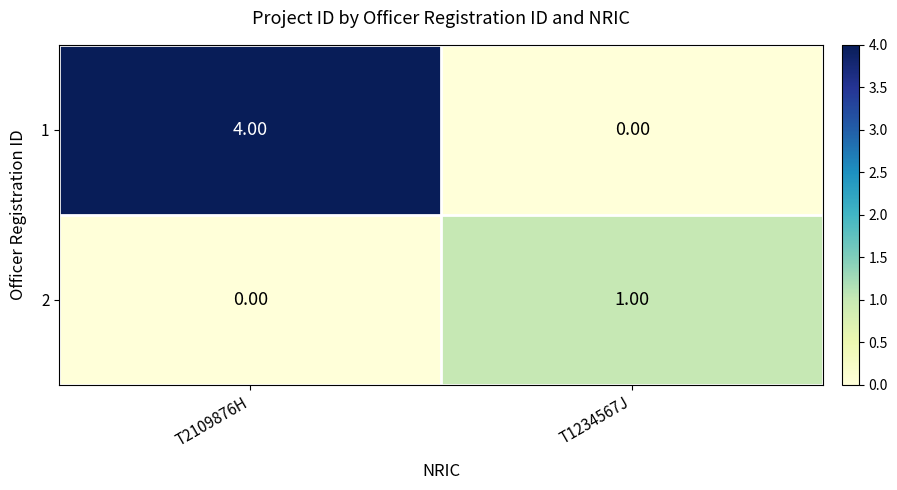

Rank the series by their average value, from highest to lowest.

1, 2